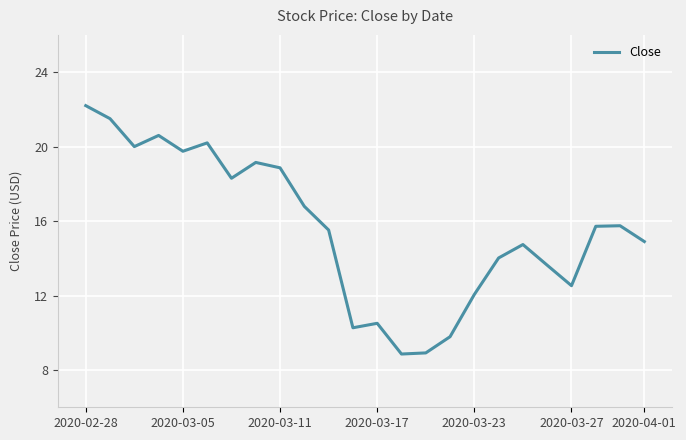

How many distinct data groups are displayed?

1